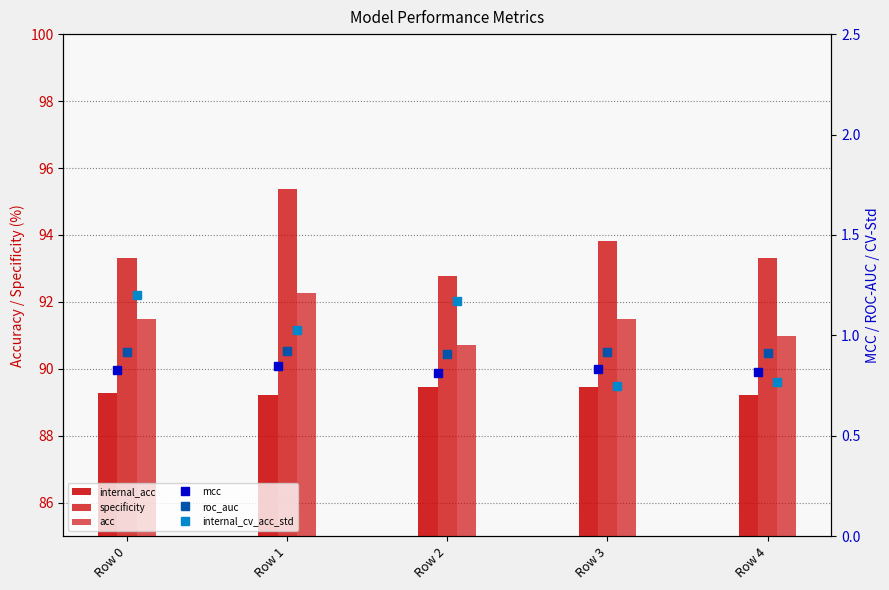

What is the spread (max minus min) of values at Row 3?

93.1